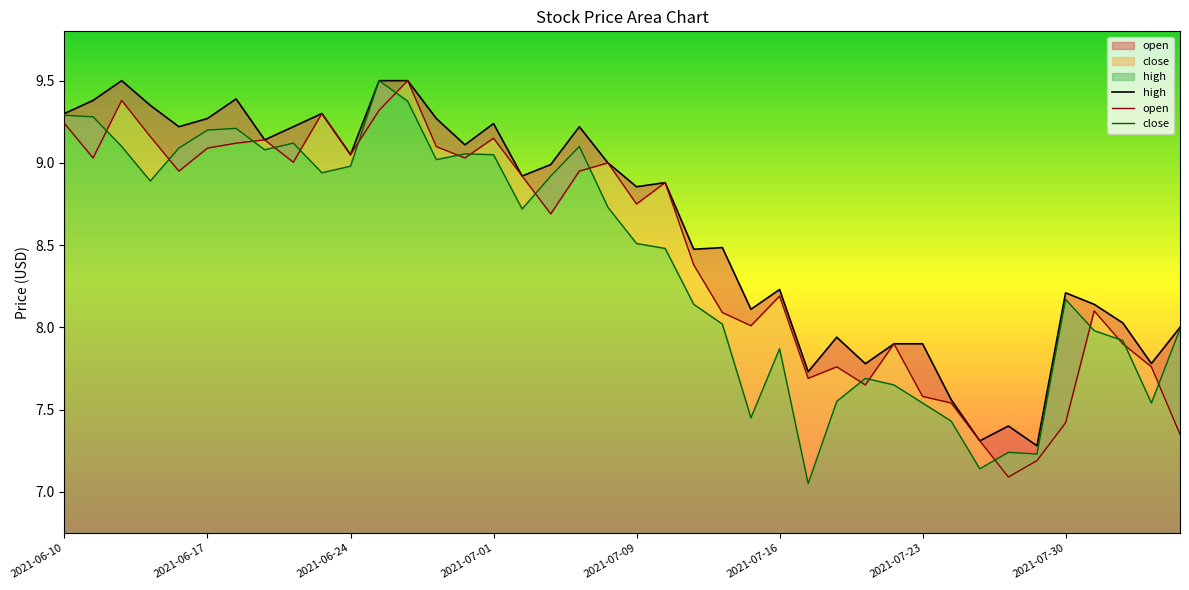

True or false: close has more than 0 points higher than both neighbors.

True